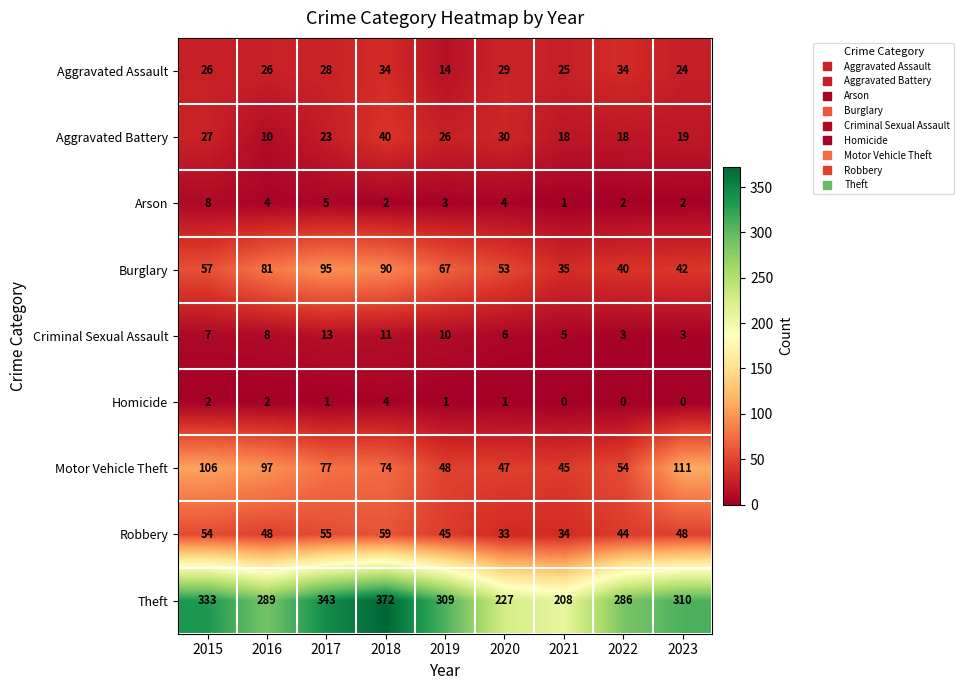

Which series has the largest total across all categories?

Theft